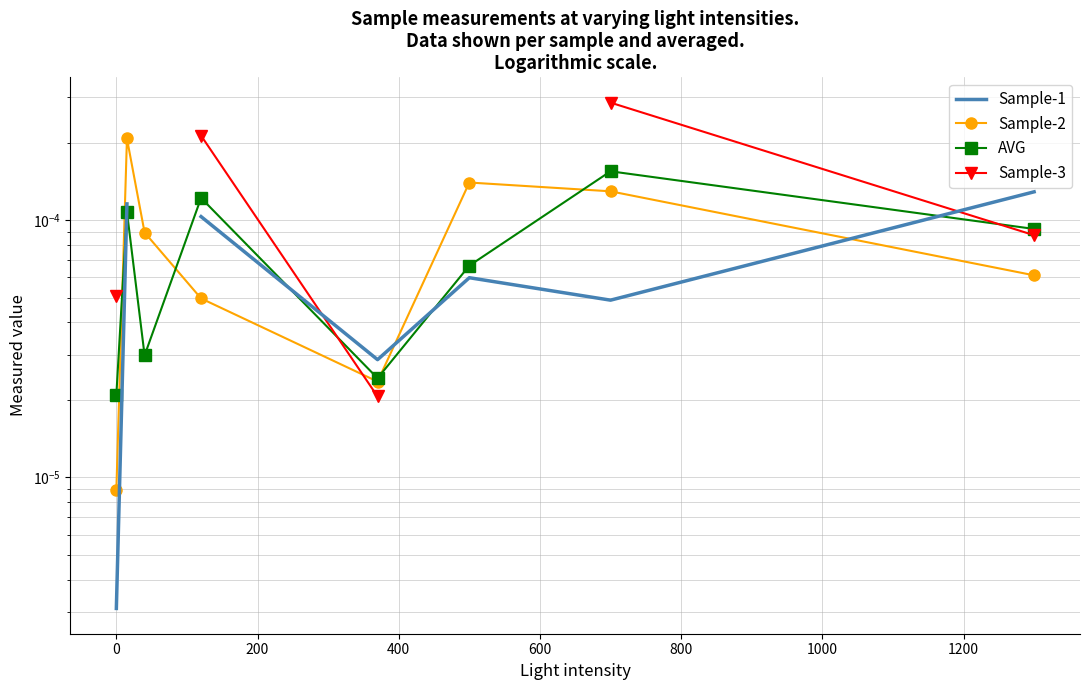

How many lines are shown in the chart?

4